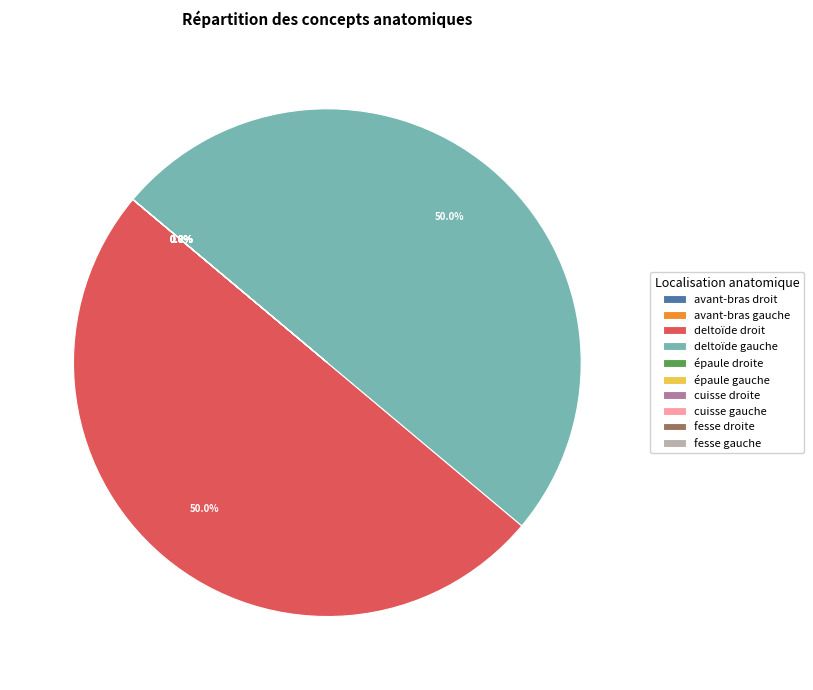

Is it true that deltoïde gauche is 50% of the pie?

True